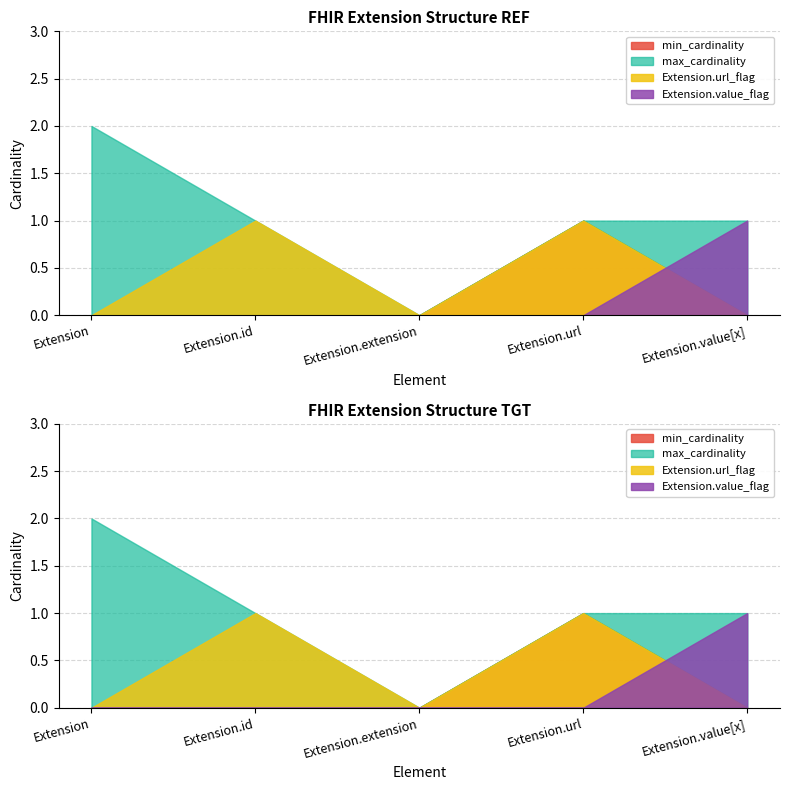

Where is the first local minimum for Extension.value[x]?

Extension.extension